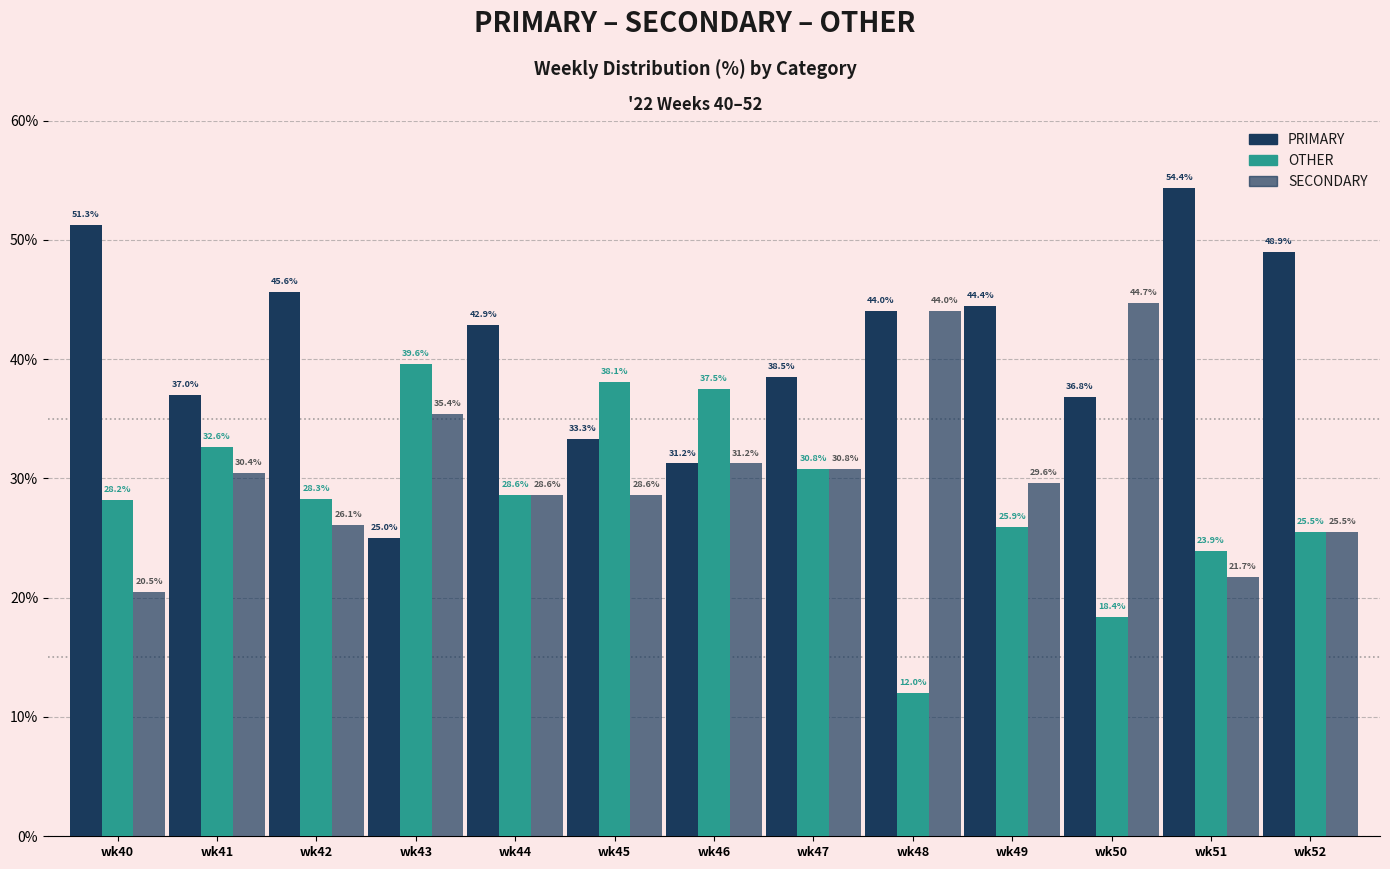

The OTHER series shows 9.5 at wk41. True or false?

False